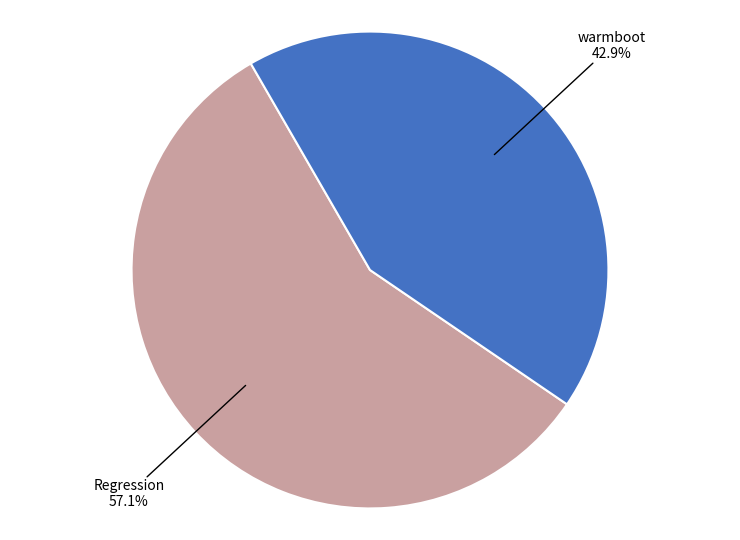

Which category has the biggest portion of the pie?

Regression